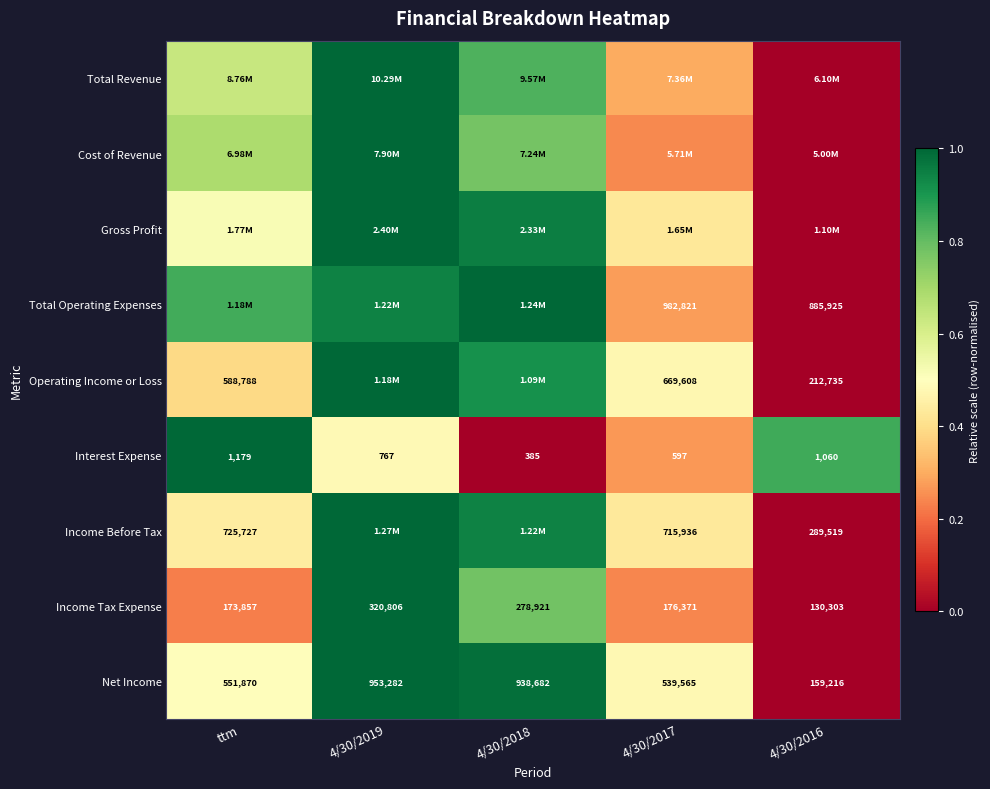

At which label does Interest Expense reach its minimum?

4/30/2018